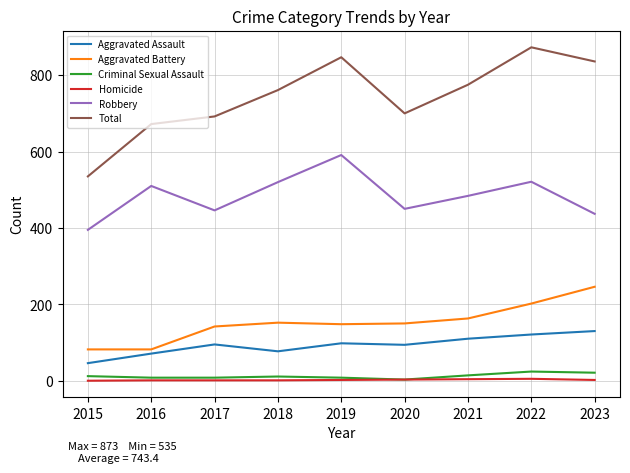

What is the difference between the maximum and minimum values in the Aggravated Battery series?

164